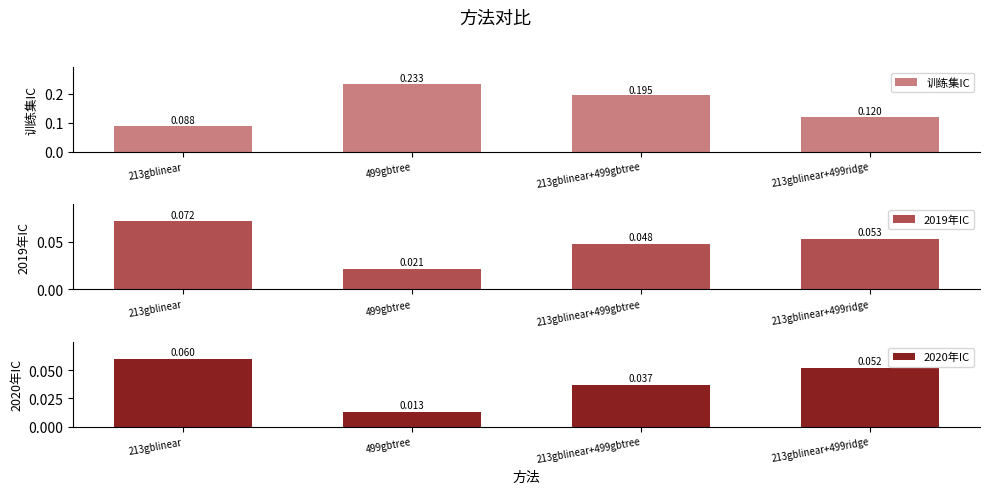

What are all the series names shown in the legend?

训练集IC, 2019年IC, 2020年IC